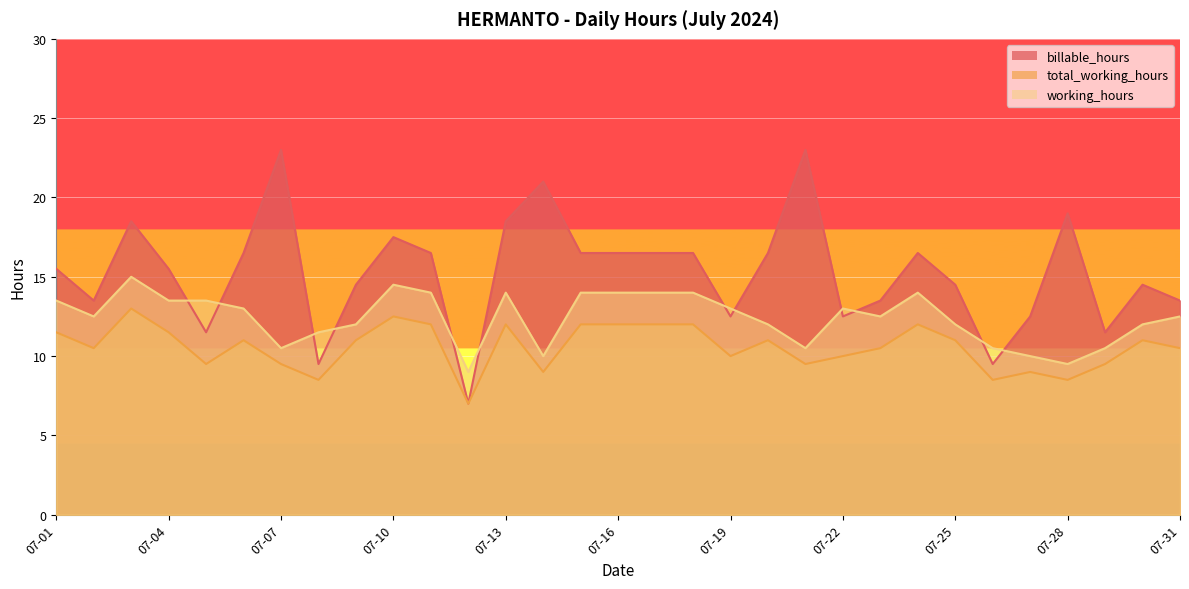

At how many categories does at least one series exceed 22?

2